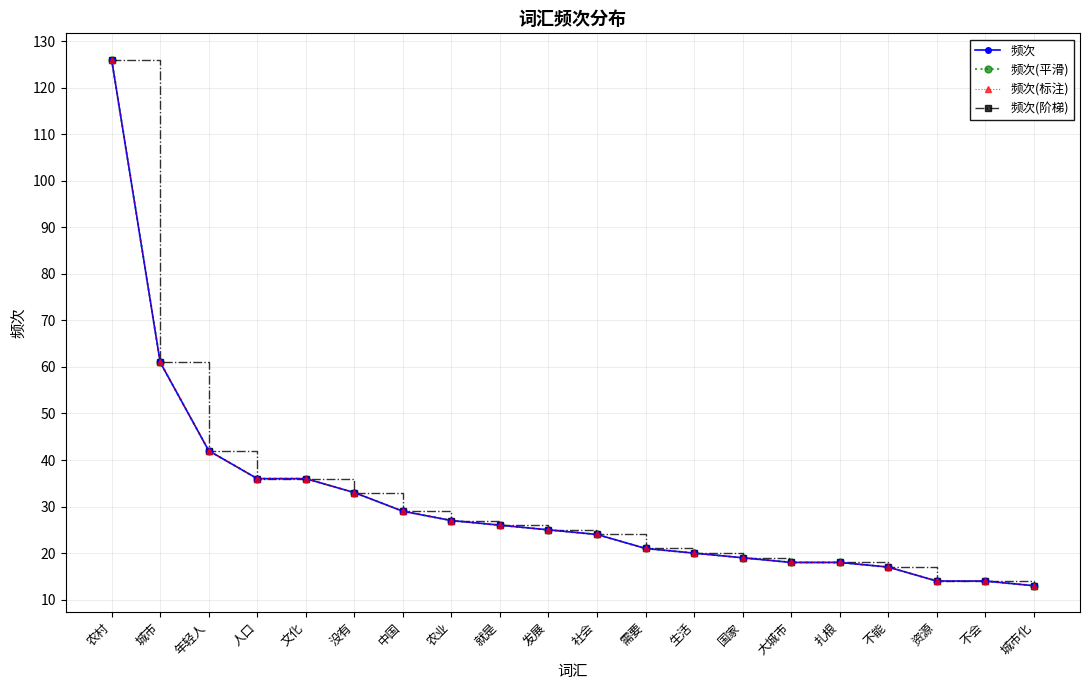

Is this an area chart (filled region under the line)?

No